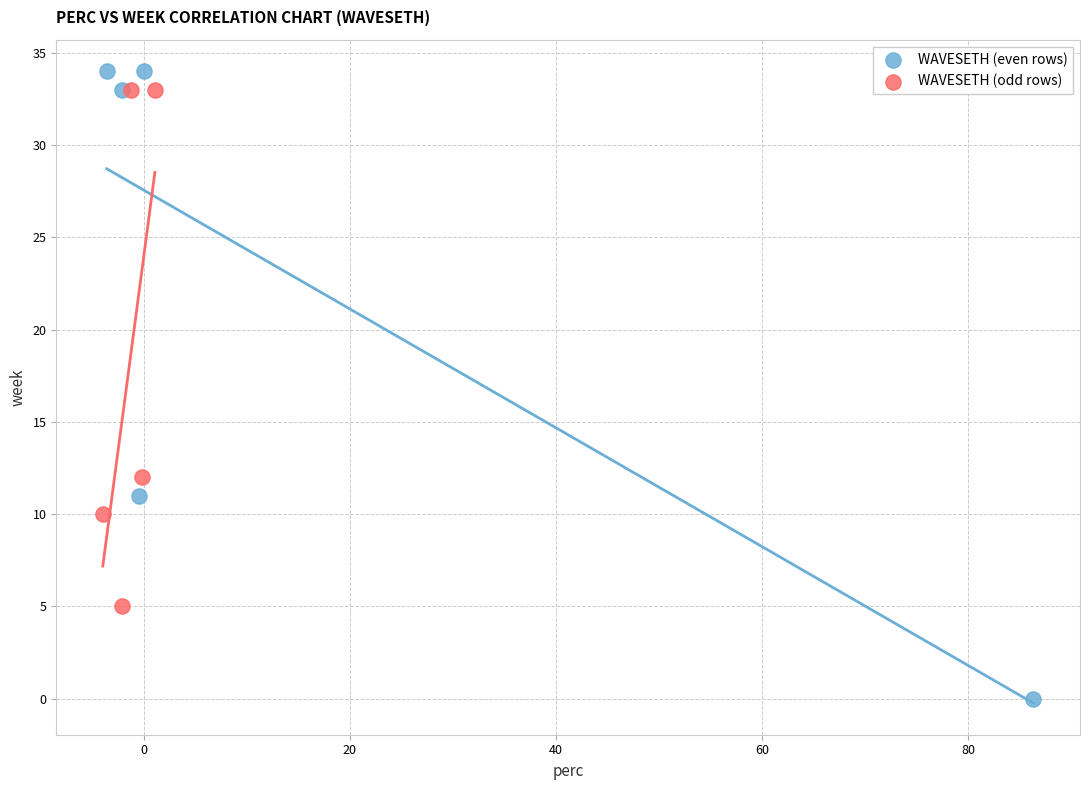

What are all the series names shown in the legend?

WAVESETH (even rows), WAVESETH (odd rows)